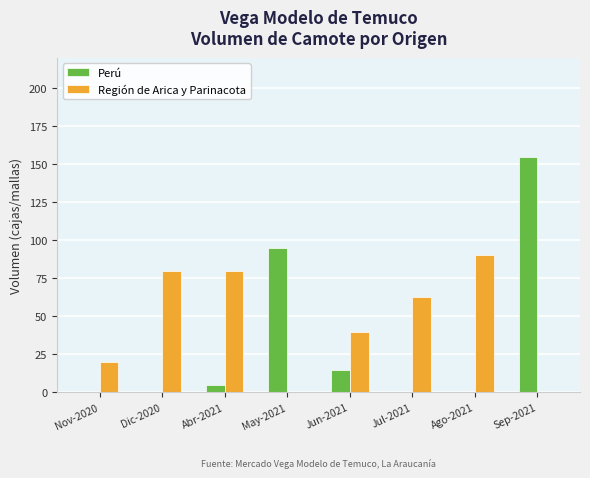

Which series changed the most between Nov-2020 and Jun-2021?

Región de Arica y Parinacota